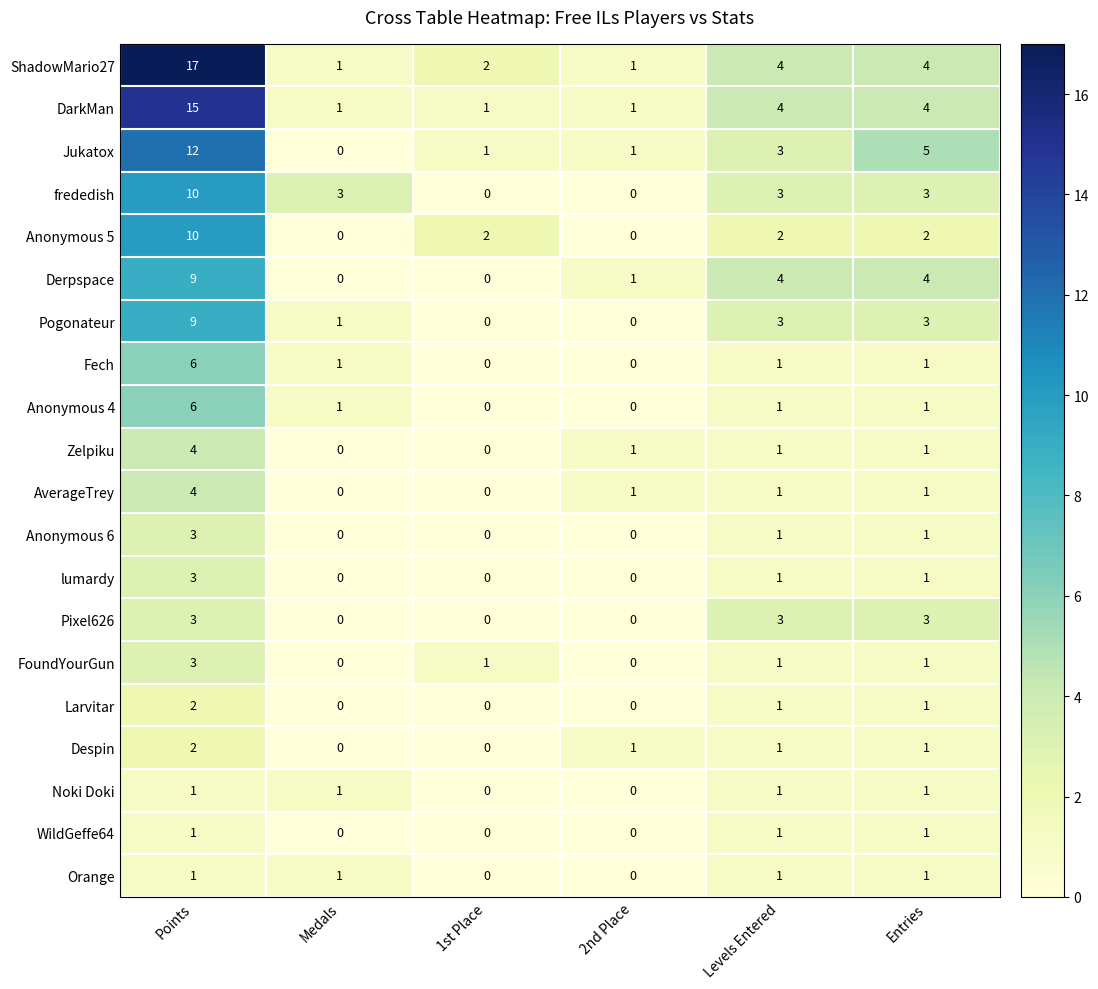

Read the FoundYourGun value at Points.

3